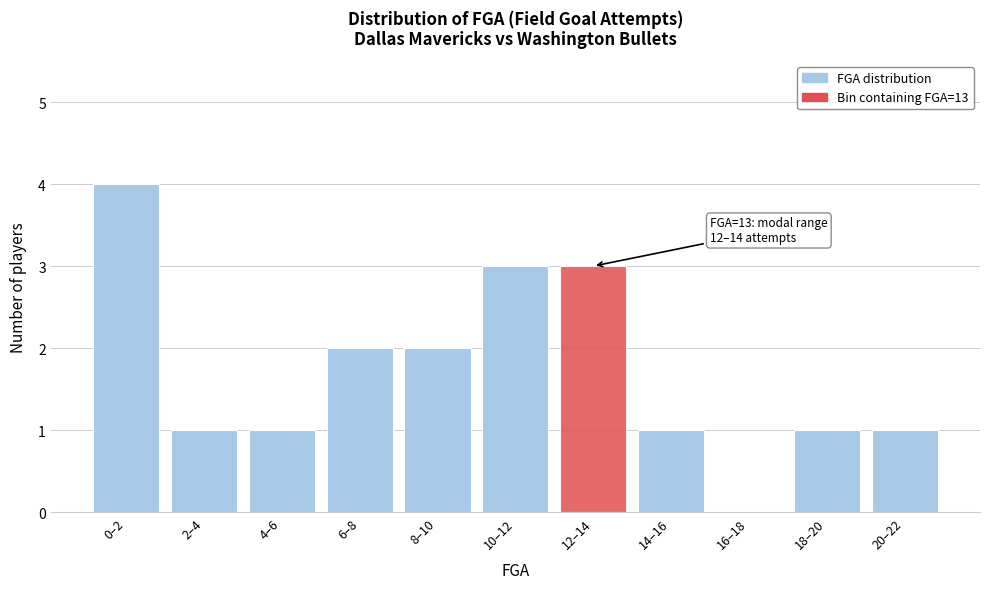

Reading left to right, extract all data points from this chart.

0–2=4	2–4=1	4–6=1	6–8=2	8–10=2	10–12=3	12–14=3	14–16=1	16–18=0	18–20=1	20–22=1